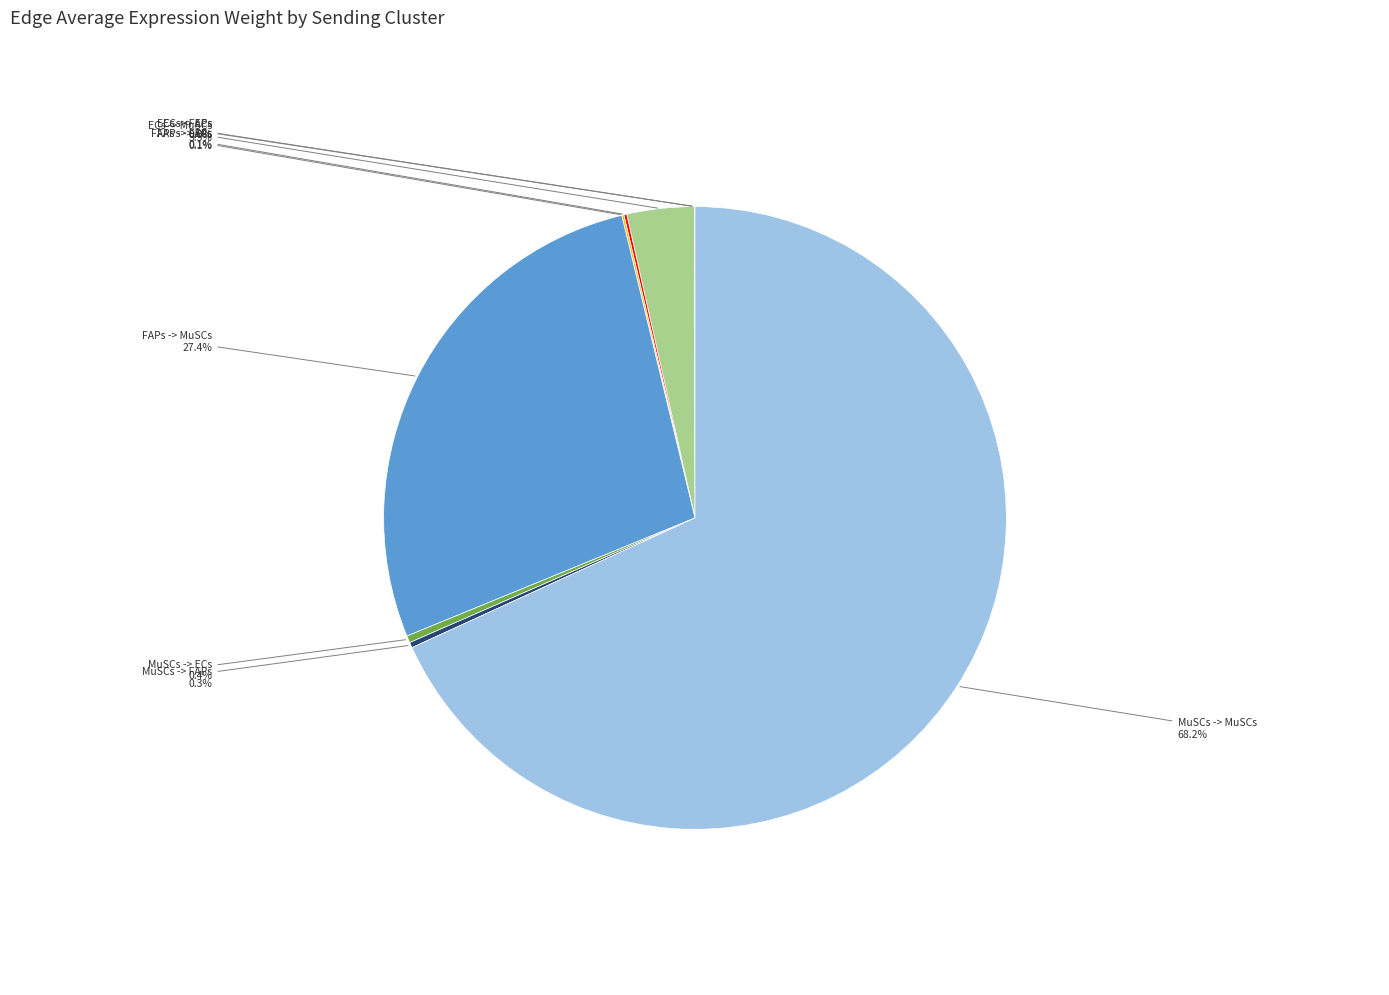

What percentage is NOT represented by MuSCs -> MuSCs?

31.8%